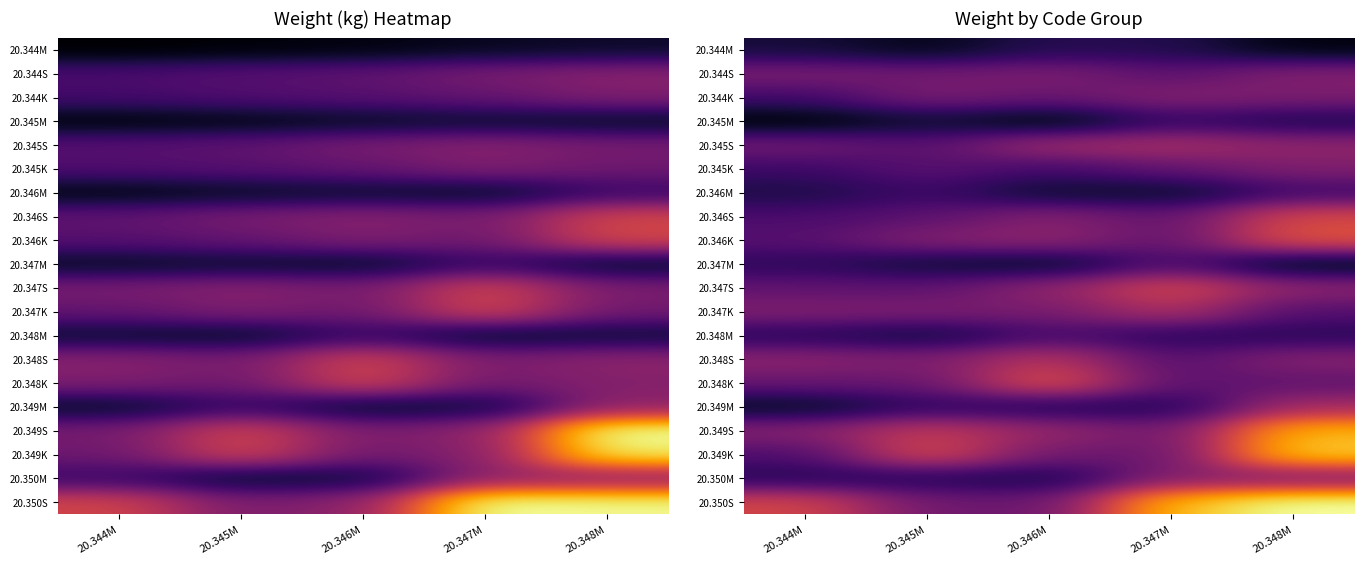

Rank the series by their maximum value, from lowest to highest.

20.344M, 20.345M, 20.346M, 20.348M, 20.347M, 20.345K, 20.344K, 20.344S, 20.350M, 20.349M, 20.345S, 20.347K, 20.348S, 20.347S, 20.346S, 20.346K, 20.348K, 20.349S, 20.349K, 20.350S